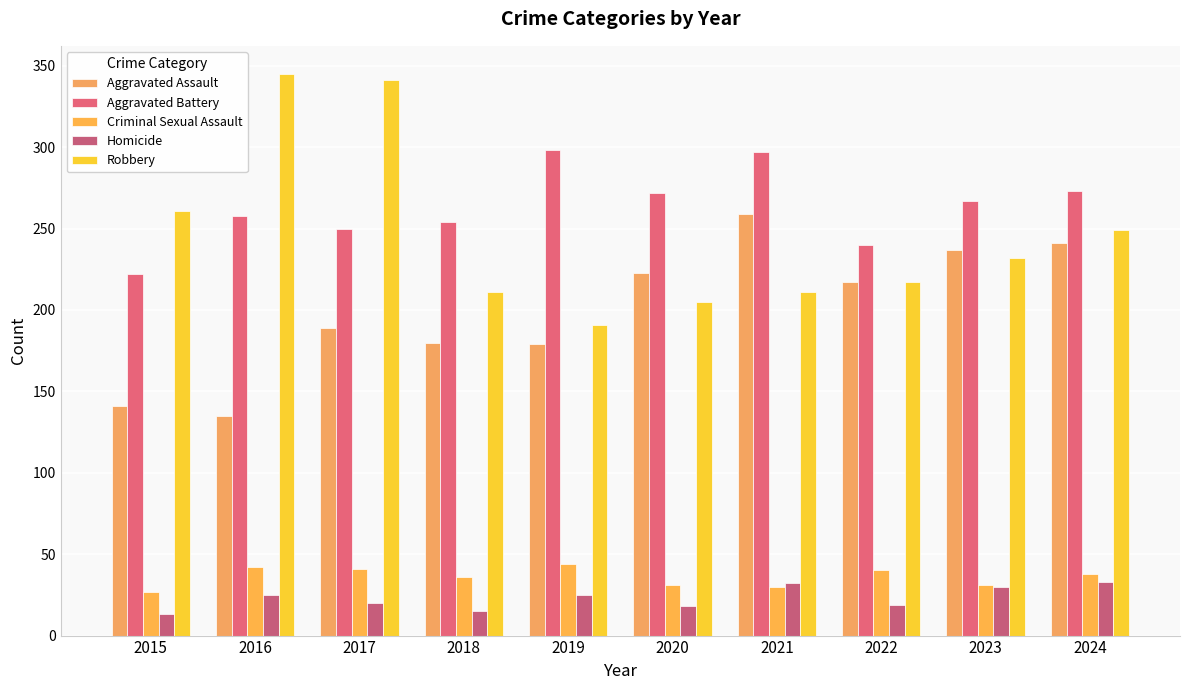

What are all the series names shown in the legend?

Aggravated Assault, Aggravated Battery, Criminal Sexual Assault, Homicide, Robbery